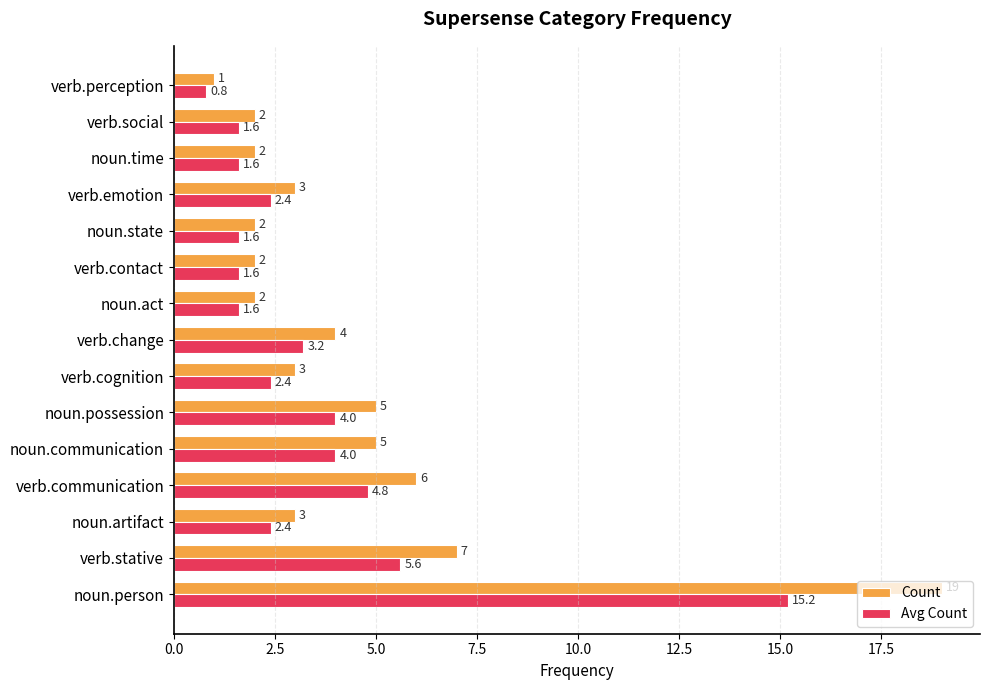

Which series has the largest total across all categories?

Count